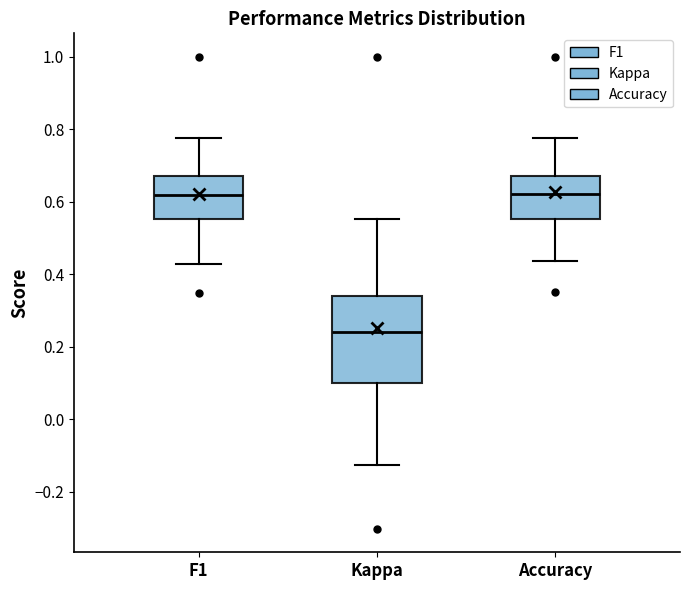

Where is the upper edge of the box for Kappa on the y-axis? The values are not printed on the chart, so give them approximately, as read against the axis.

0.34